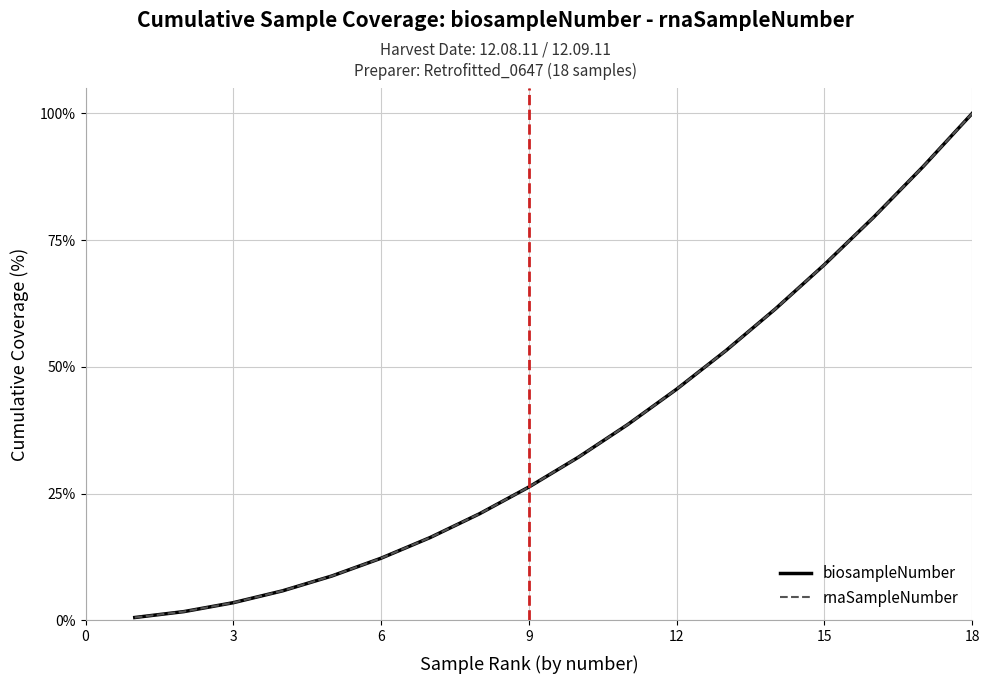

What is the sum of all rnaSampleNumber values?

6.7